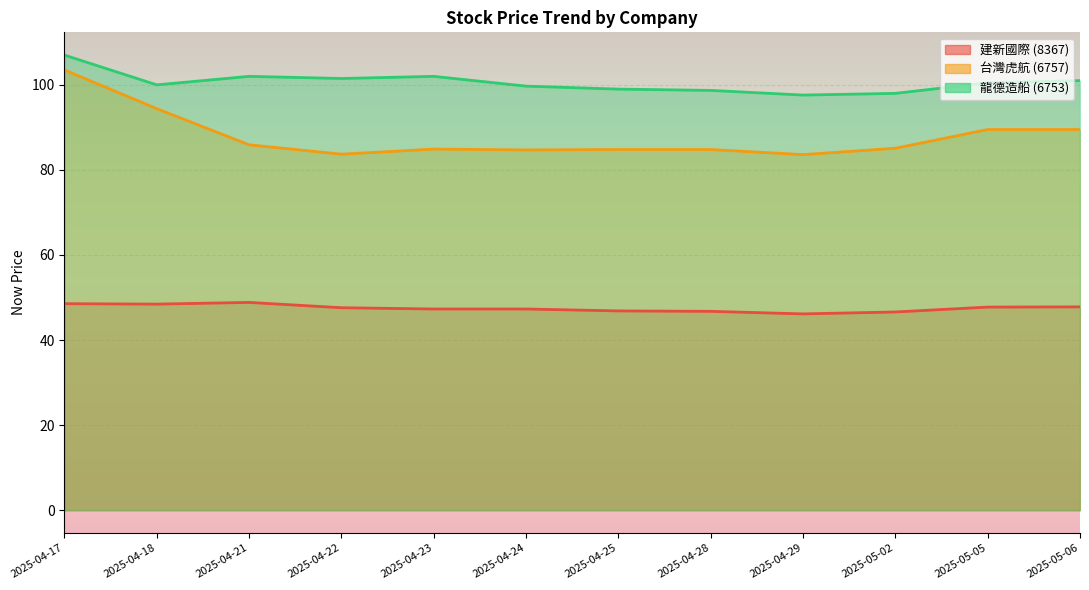

The value of now_price_6753 at 2025-04-21 is 102.0. True or false?

True